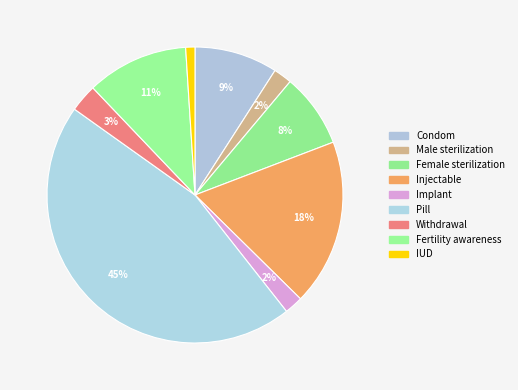

Which slice is the smallest?

IUD